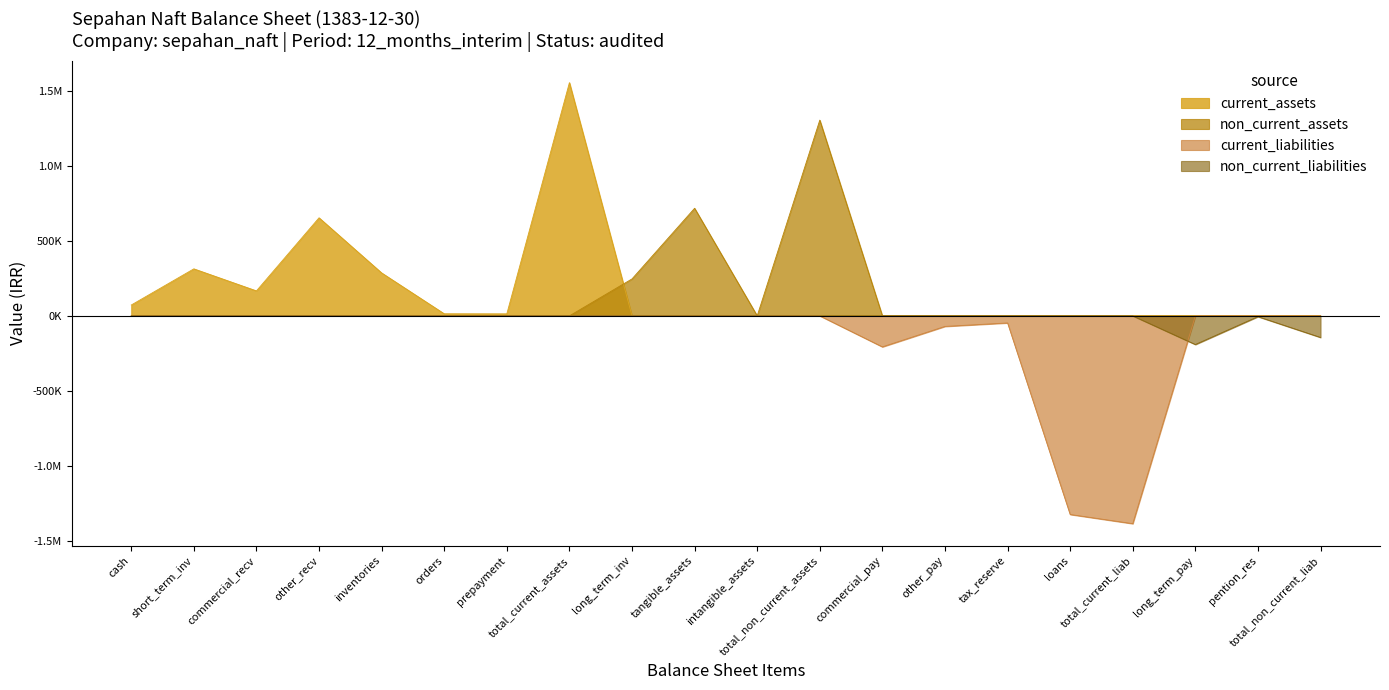

Does the chart have visible grid lines?

No